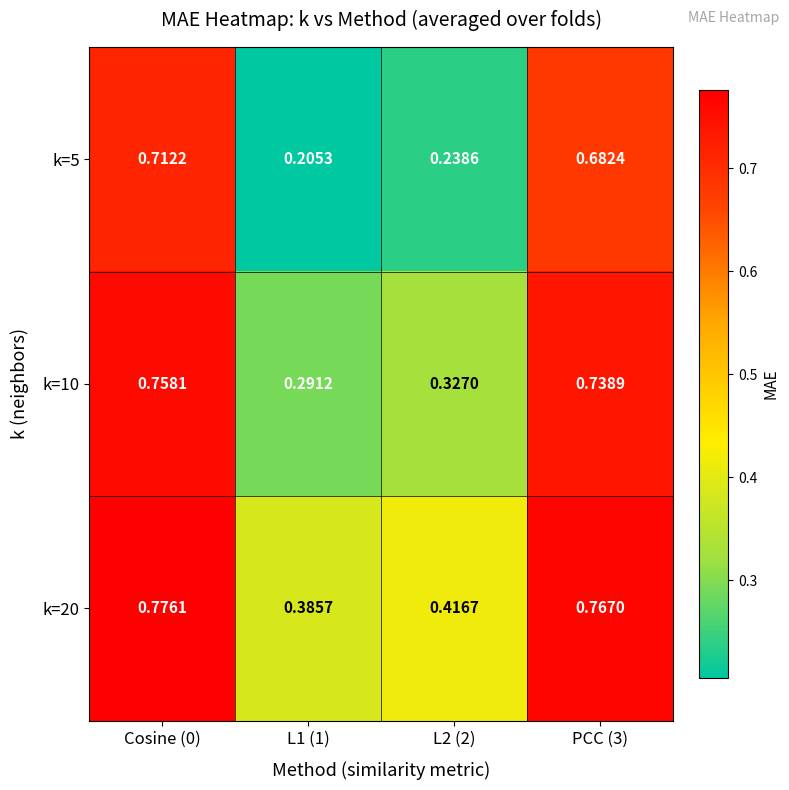

Between Cosine (0) and PCC (3), which series saw the biggest shift?

k=5